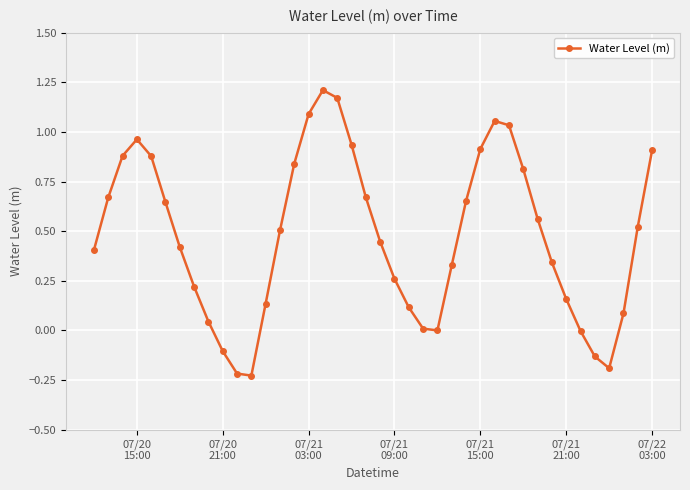

What is the sum of all values?

19.0